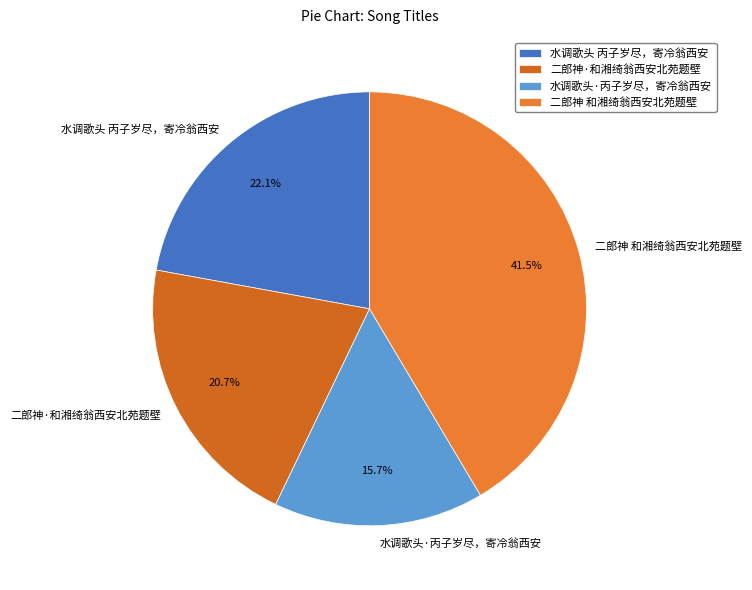

To the nearest percent, what portion does 水调歌头 丙子岁尽，寄冷翁西安 represent?

22%